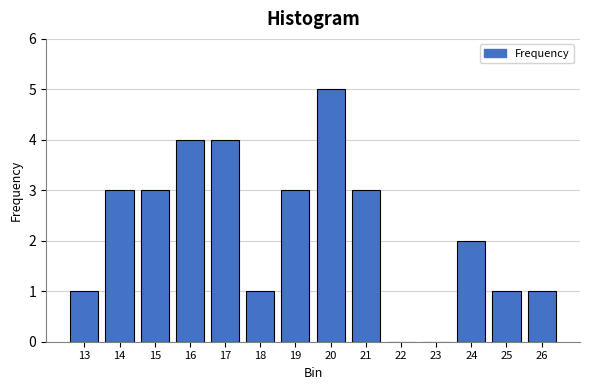

Reading left to right, extract all data points from this chart.

13=1	14=3	15=3	16=4	17=4	18=1	19=3	20=5	21=3	22=0	23=0	24=2	25=1	26=1